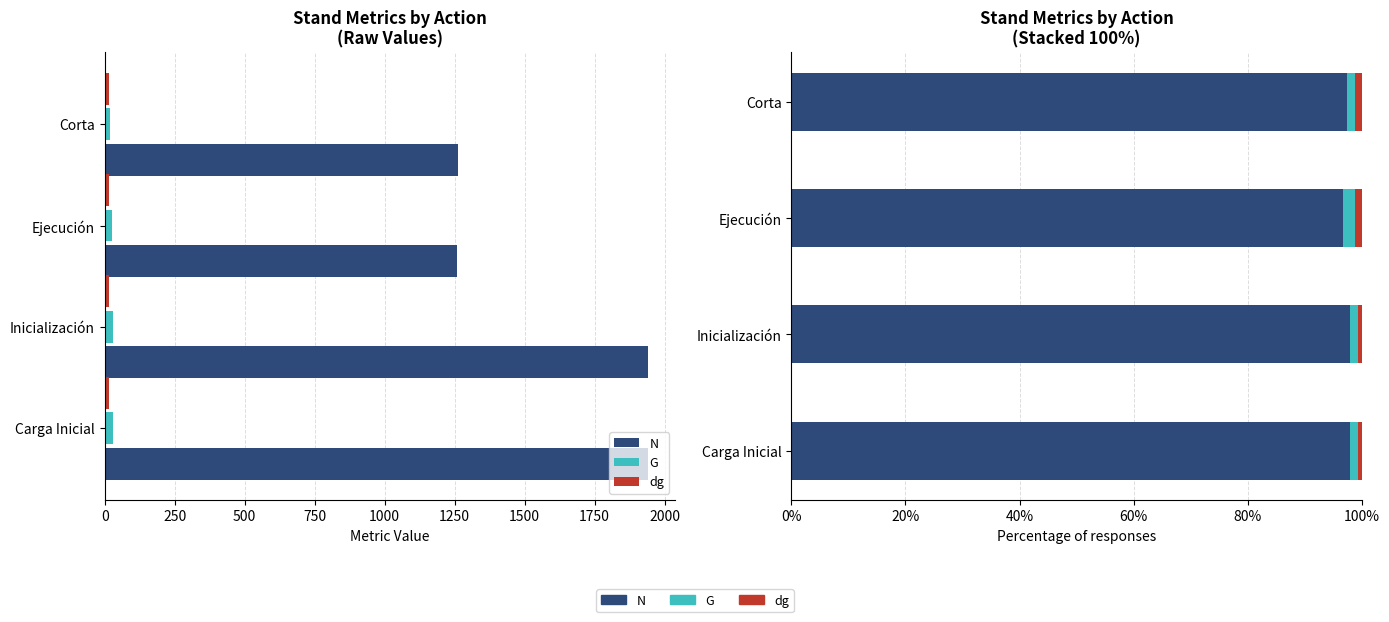

The N series shows 97.9 at Carga Inicial. True or false?

True